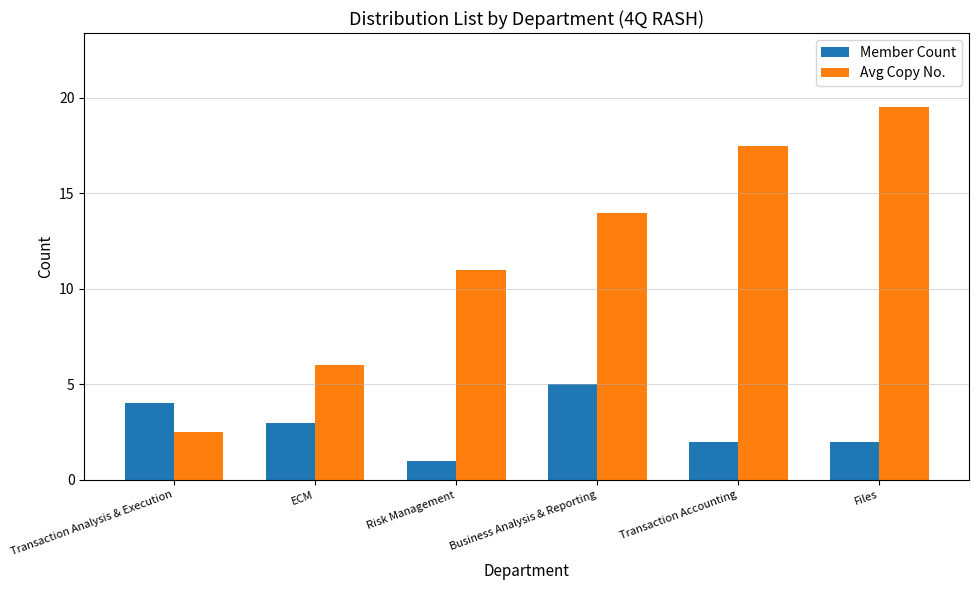

At which label is Member Count closest to 3?

ECM